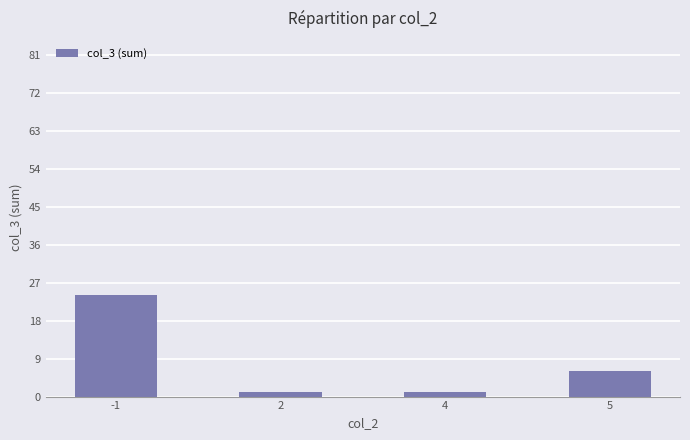

What is the average value?

8